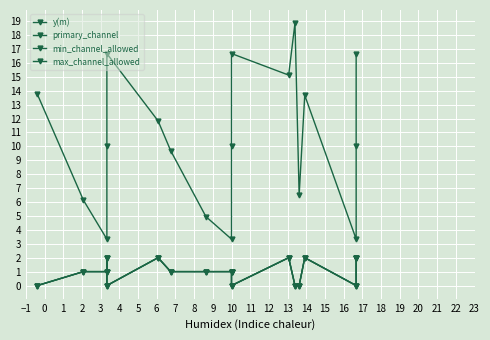

At how many categories does at least one series exceed 9?

12